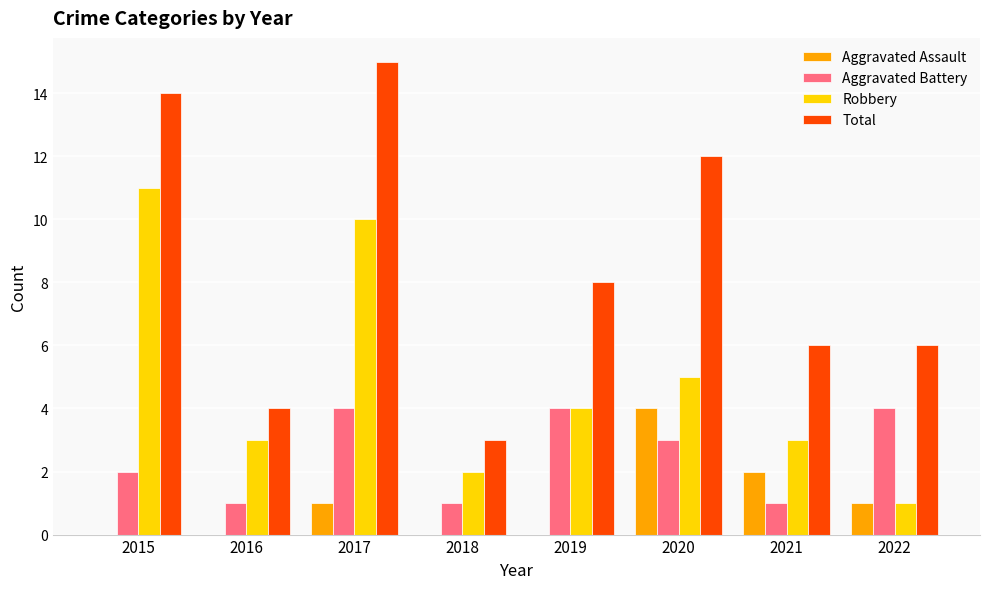

Which series changed the most between 2015 and 2016?

Total